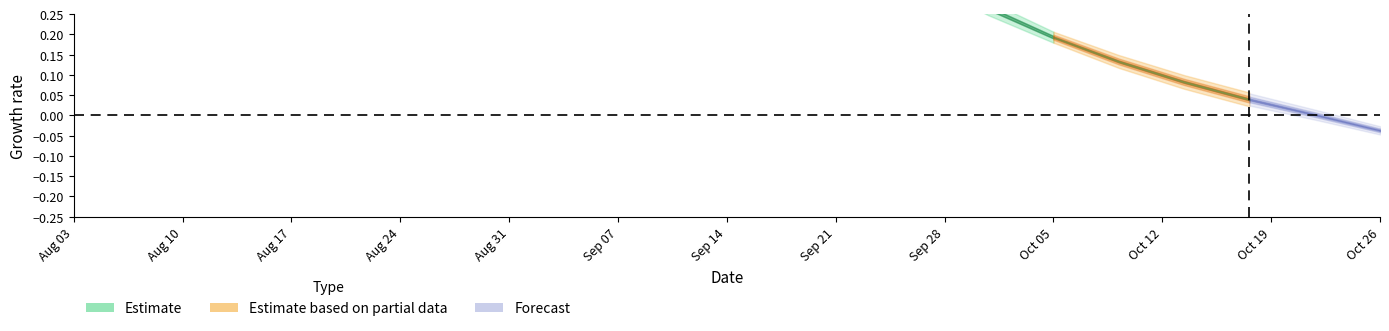

The value of row4_col10 at 11 is 1.5. True or false?

False